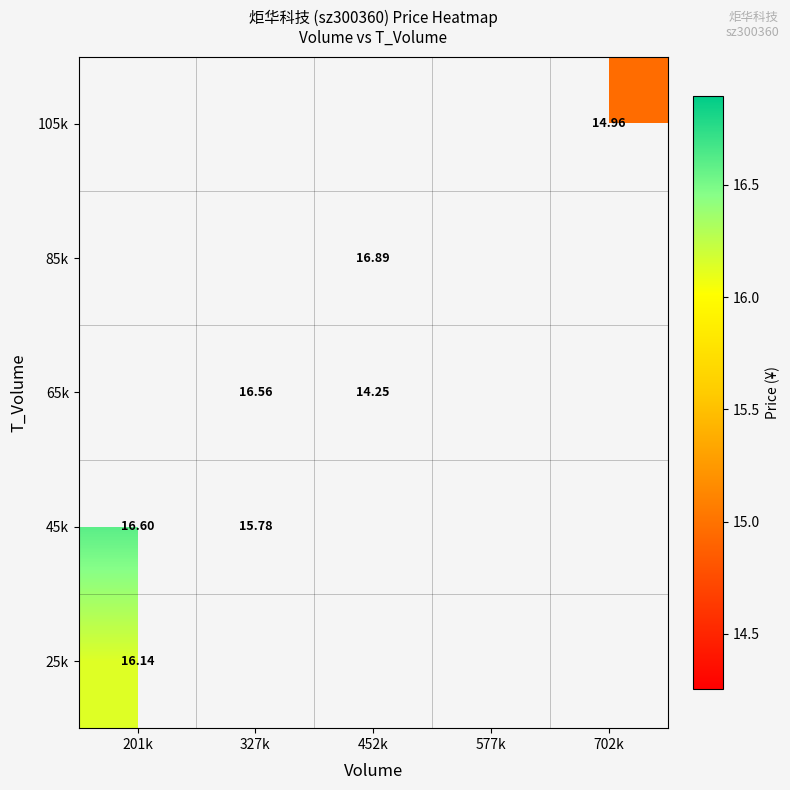

At how many categories does at least one series exceed 14?

4